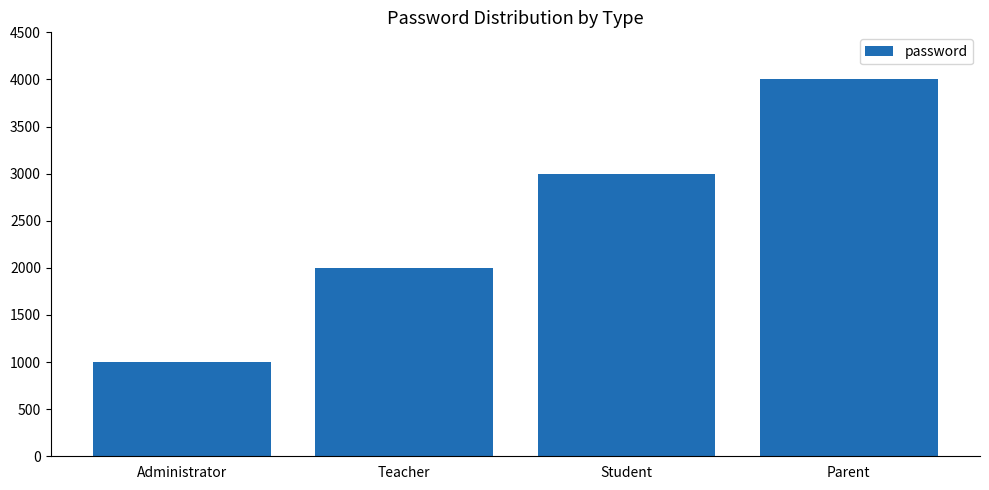

What position from the right is Parent?

1